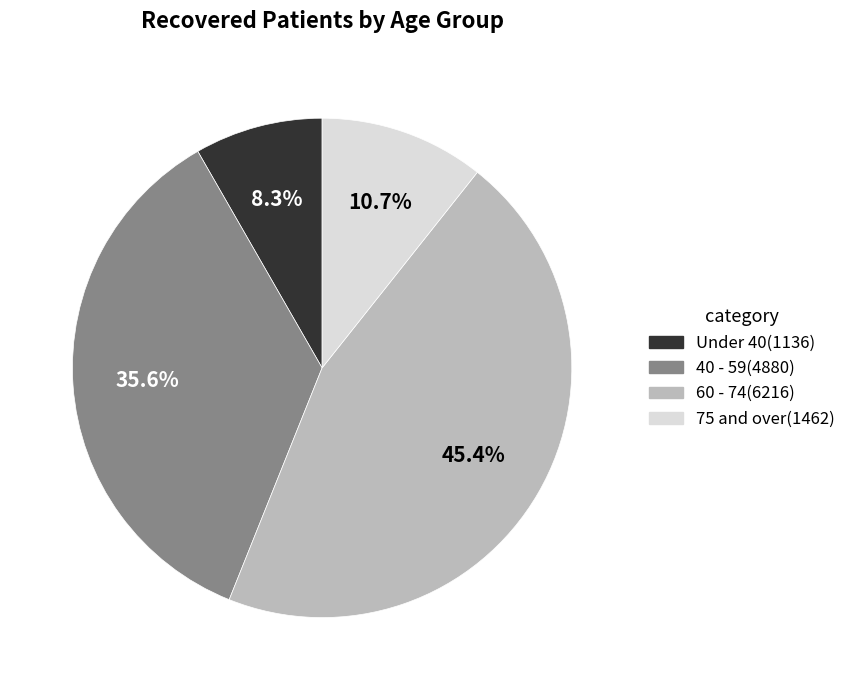

Is there any slice that represents more than half of the pie?

No